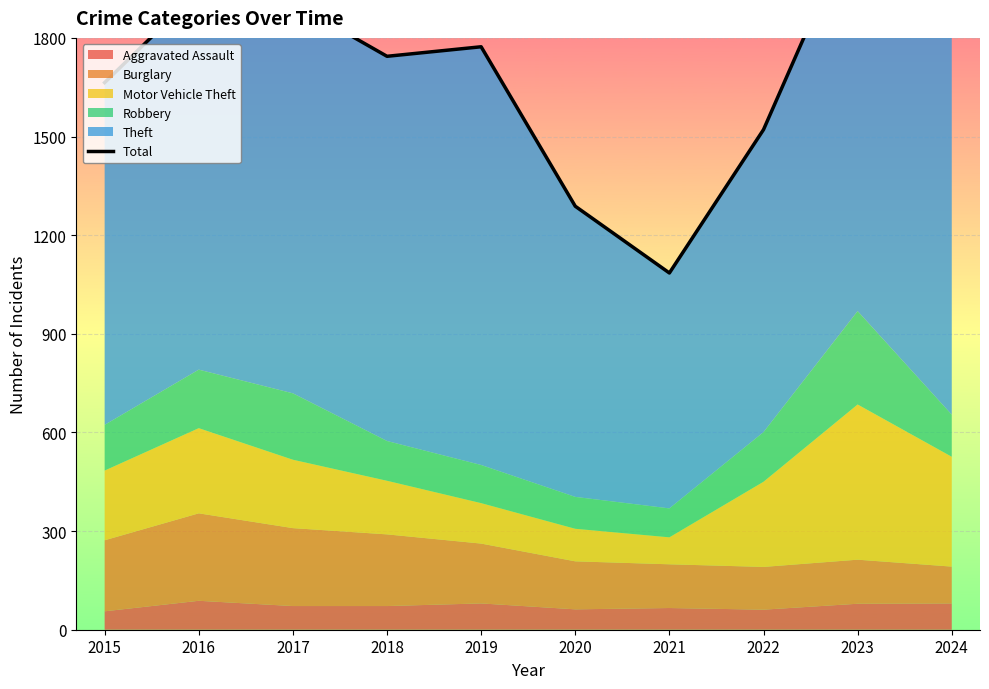

What is the difference between the second highest and minimum values?

870